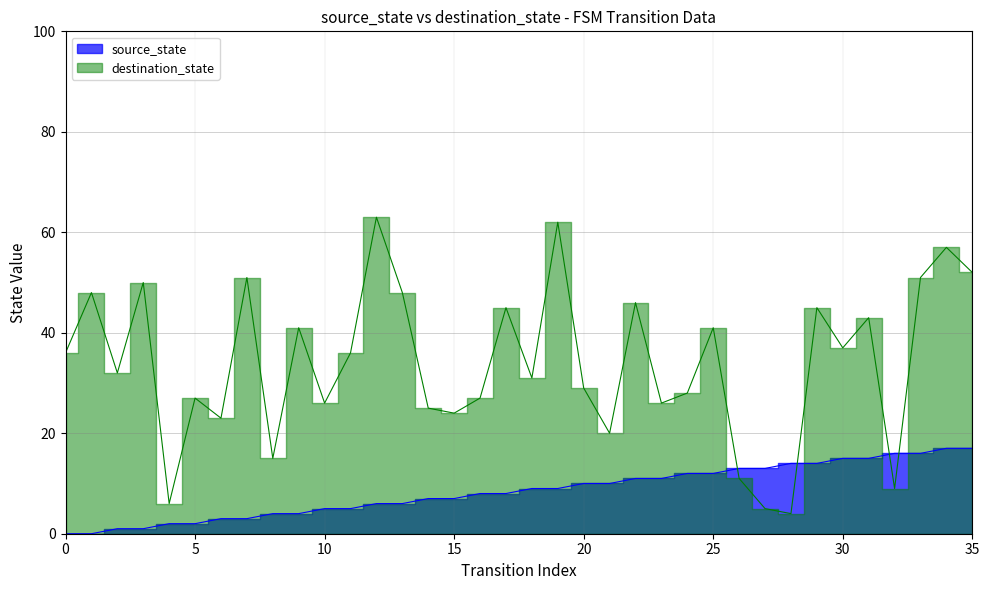

True or false: destination_state and source_state cross at least once.

True